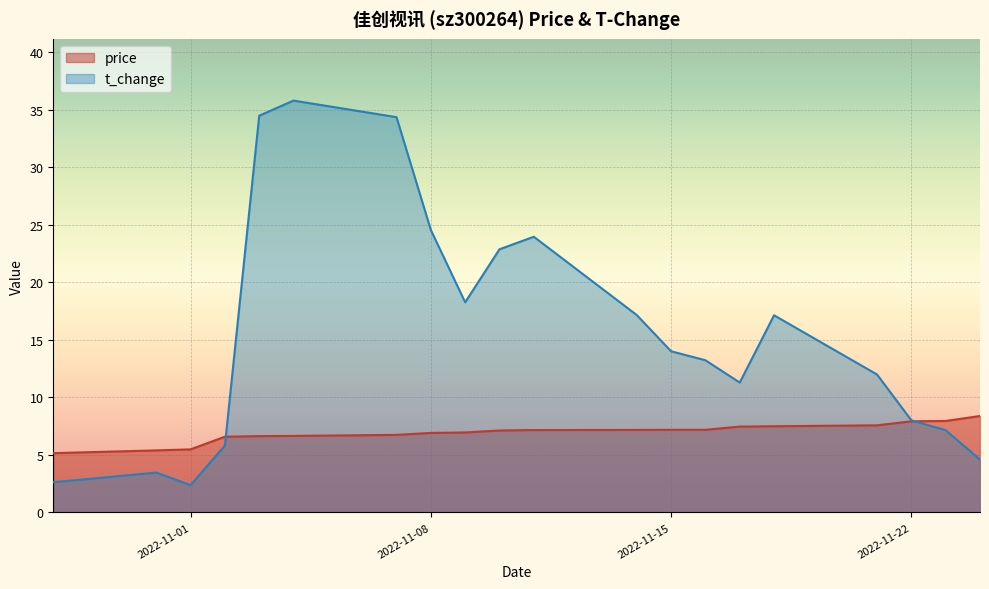

What is the total value across all series at 2022-11-22?

15.9